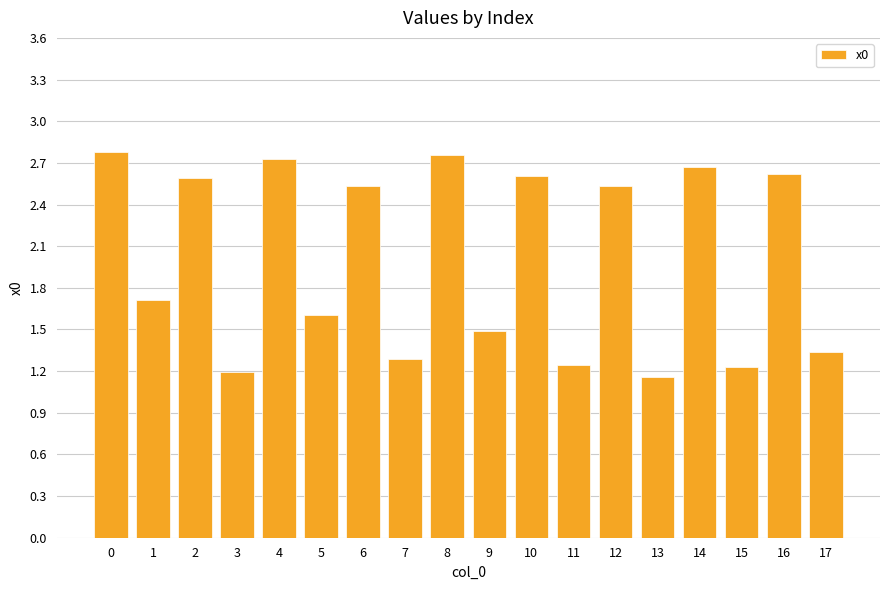

The value at 9 is 1.0. True or false?

False